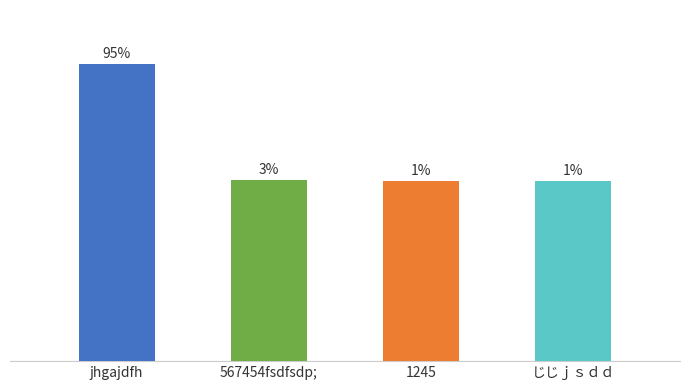

Does the chart contain any negative values?

No